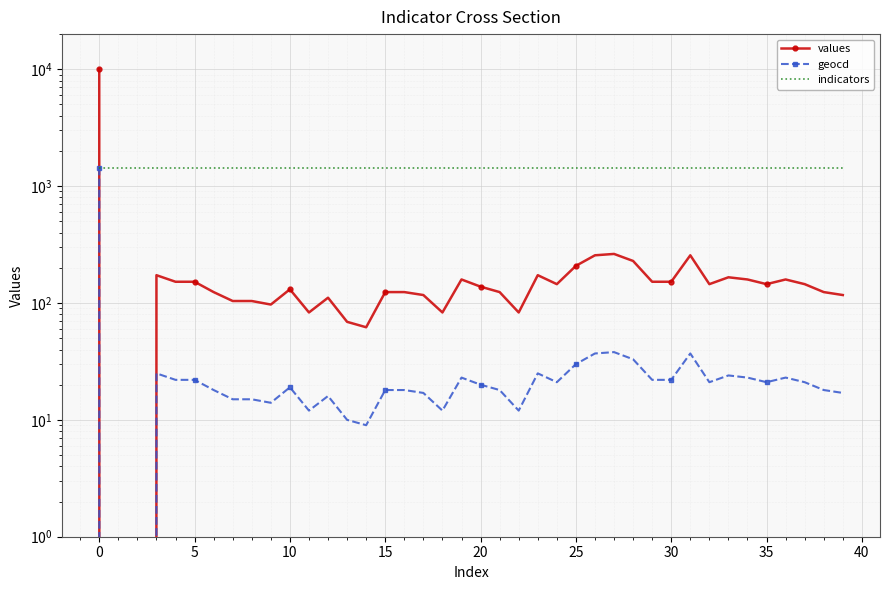

What is the value of the indicators point at the 40th from the left?

1441